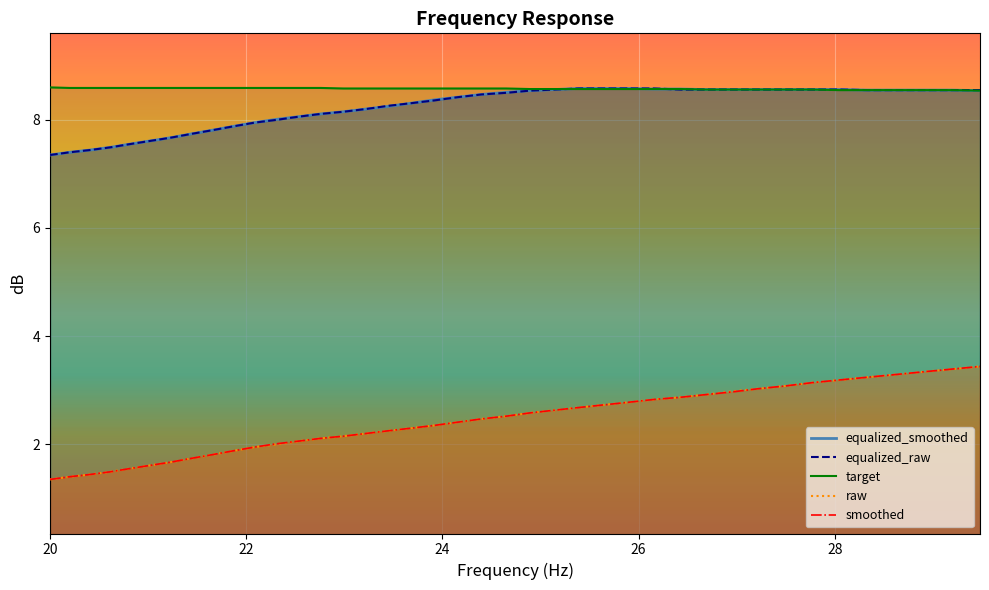

The value of target at 27 is 14.8. True or false?

False